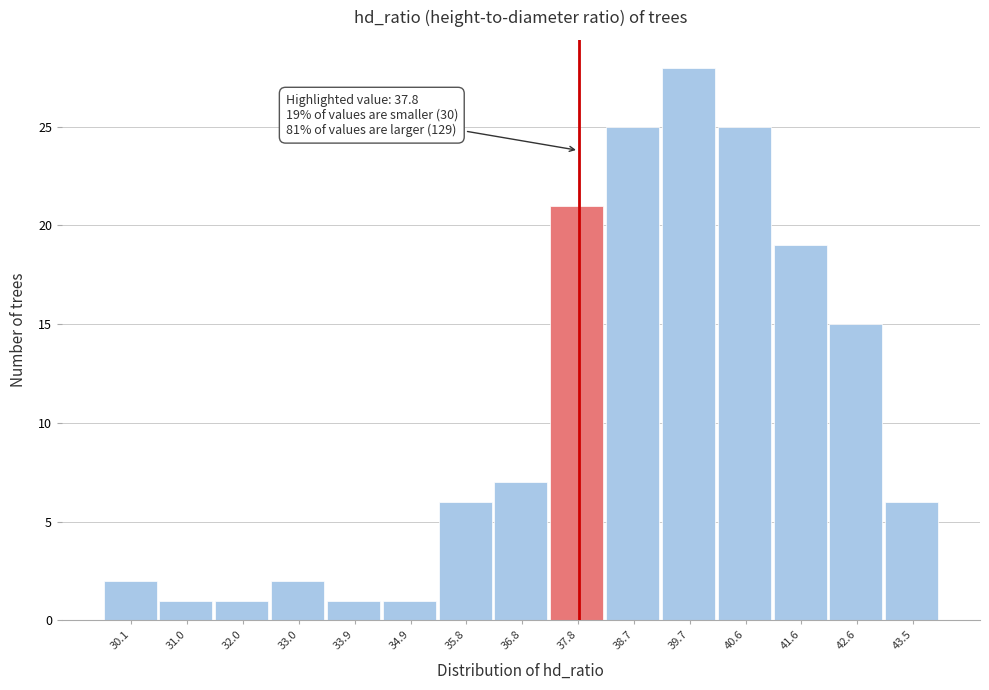

Over which range of the x-axis is the bar tallest?

39.20 to 40.16